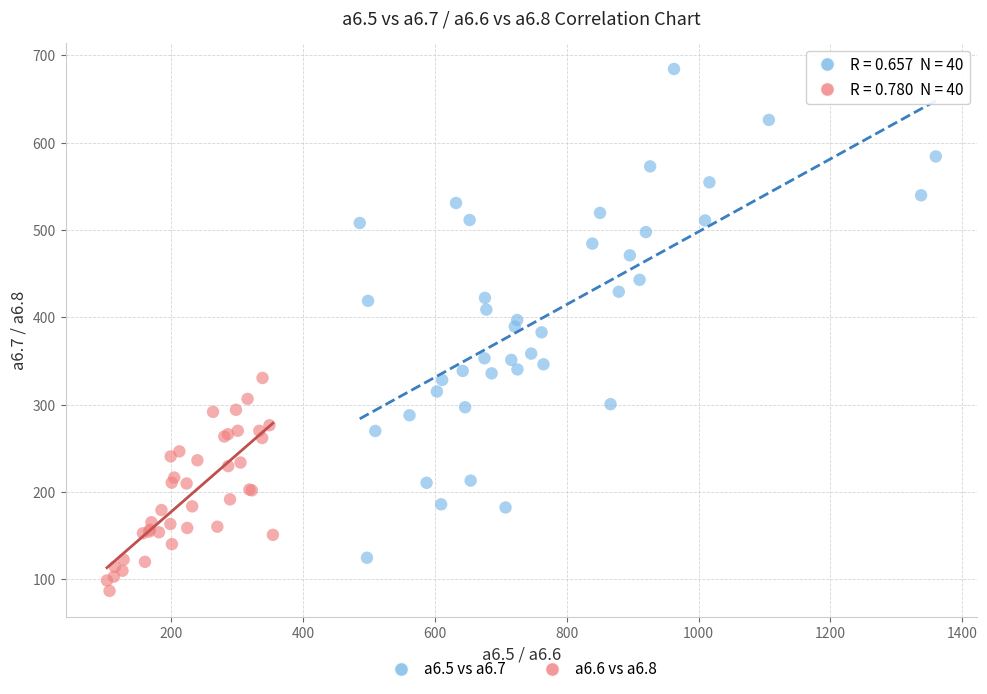

Which series reaches the maximum Y coordinate?

a6.5 vs a6.7